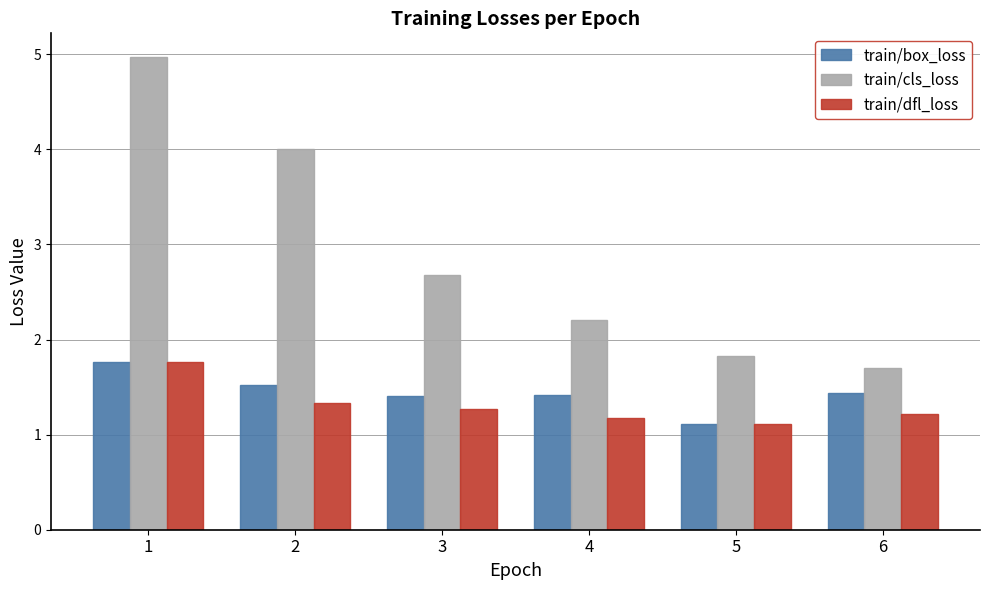

Are the bars grouped side by side (vs. stacked)?

Yes